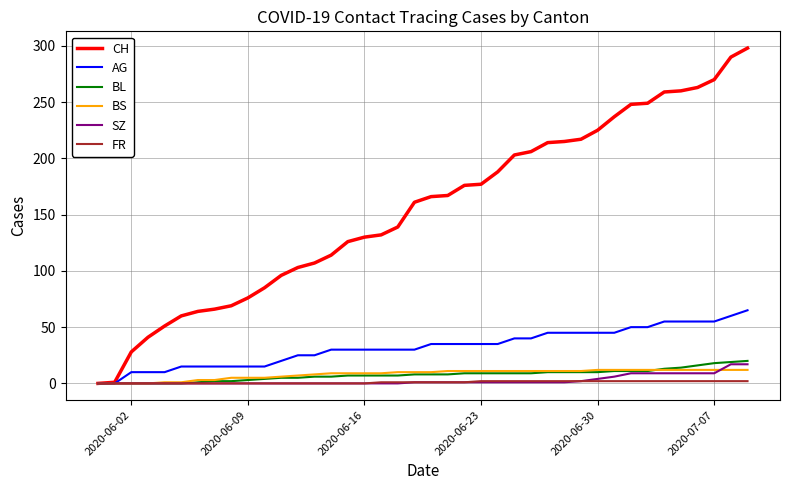

What are all the series names shown in the legend?

CH, AG, BL, BS, SZ, FR